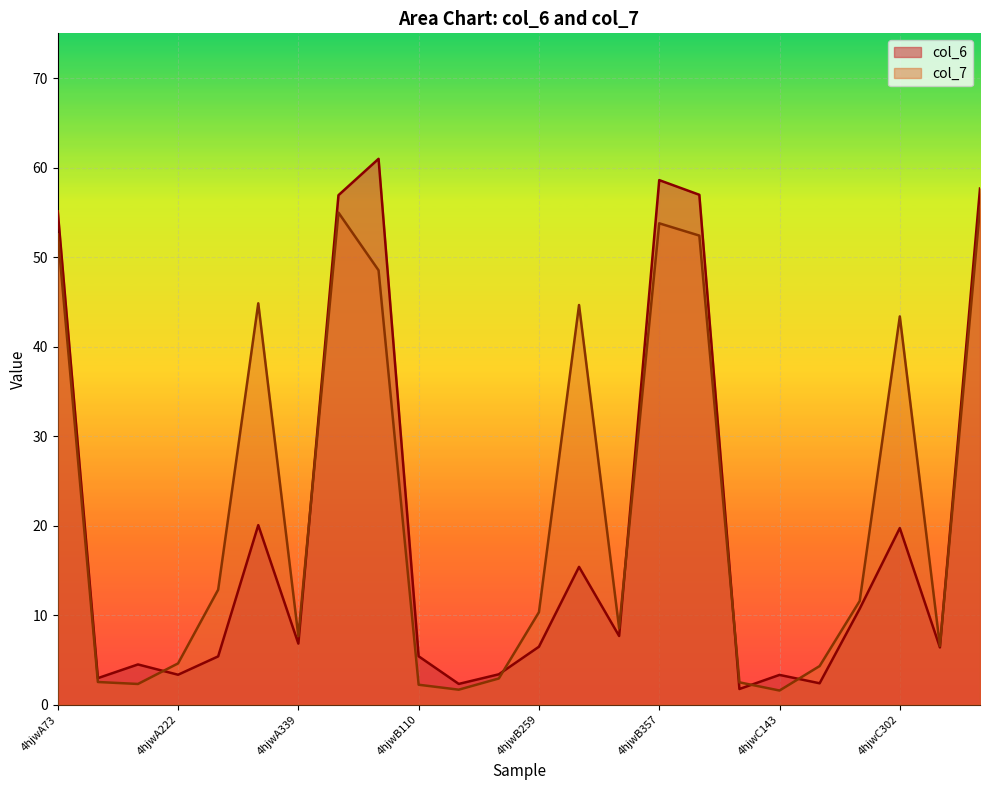

Is it true that col_6 equals 3.6 at 4hjwB259?

False